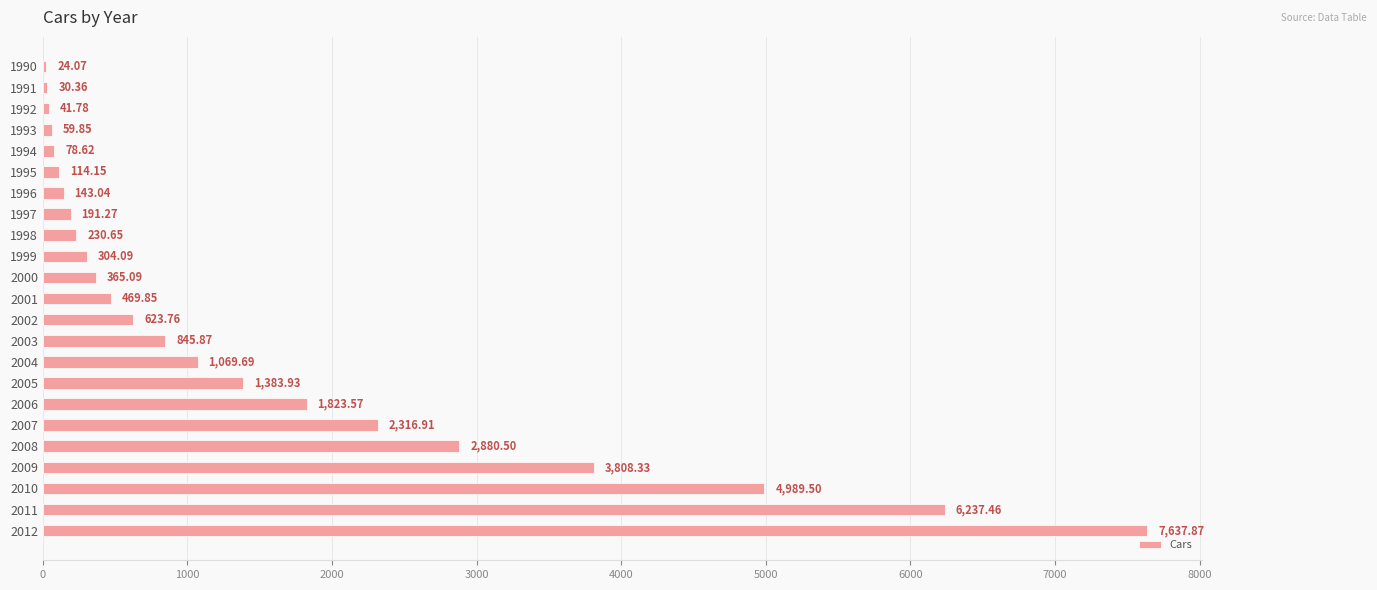

Approximately how many times larger is the value at 1996 compared to 2001?

0.3